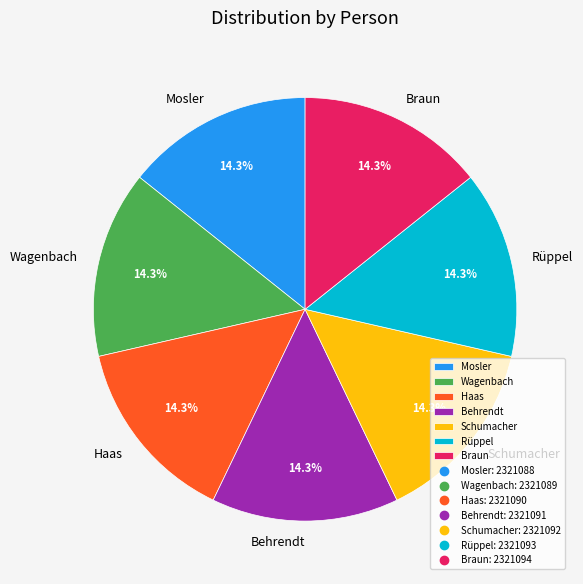

Is the sum of Mosler and Haas greater than half?

No